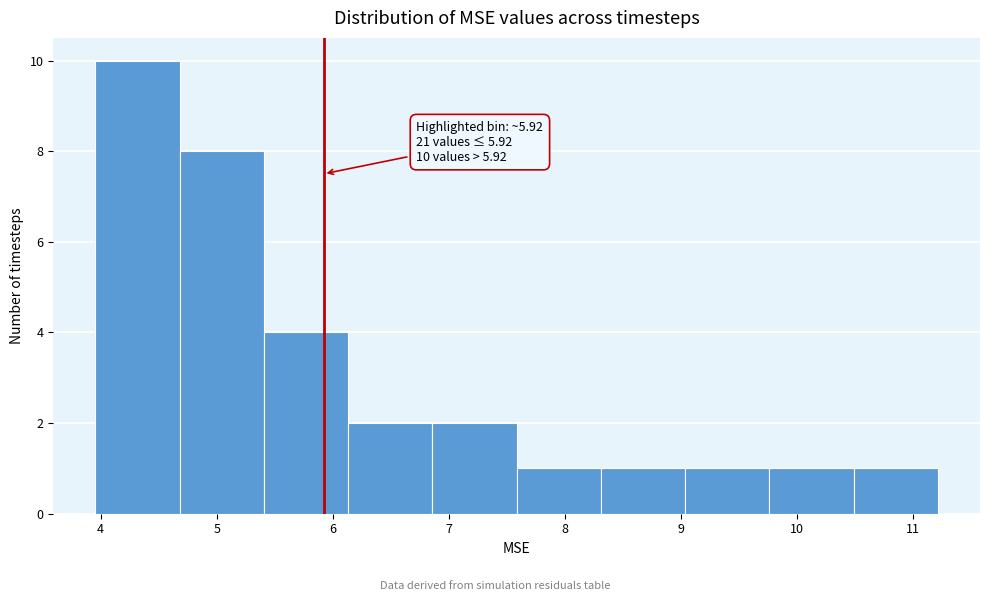

Over which range of the x-axis is the bar tallest?

4.0 to 4.7